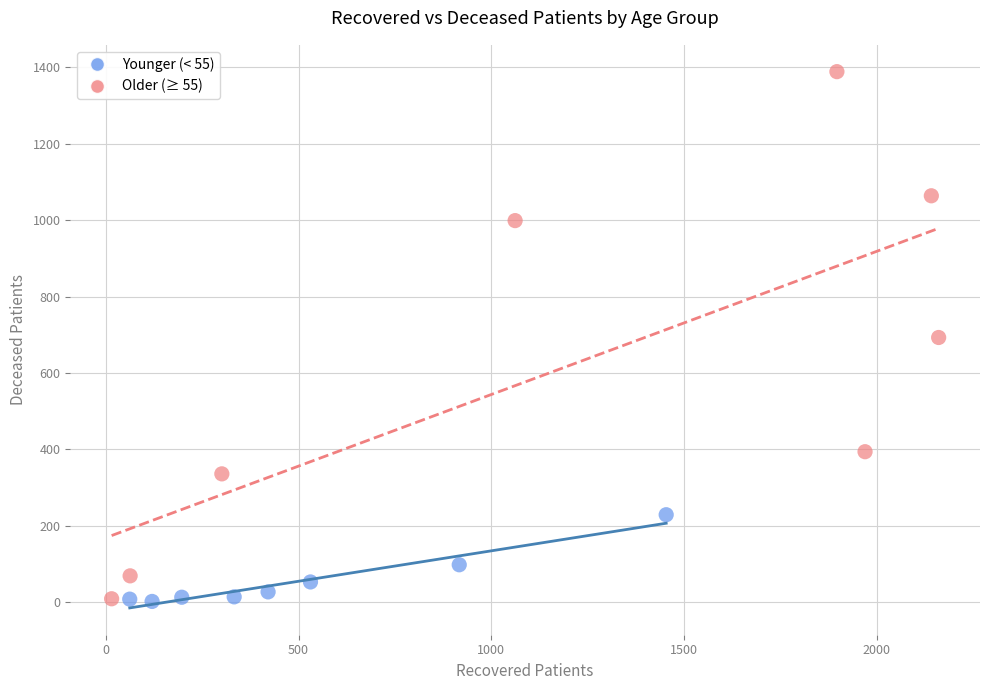

Which series has the largest Y range (max minus min)?

Older (≥ 55)